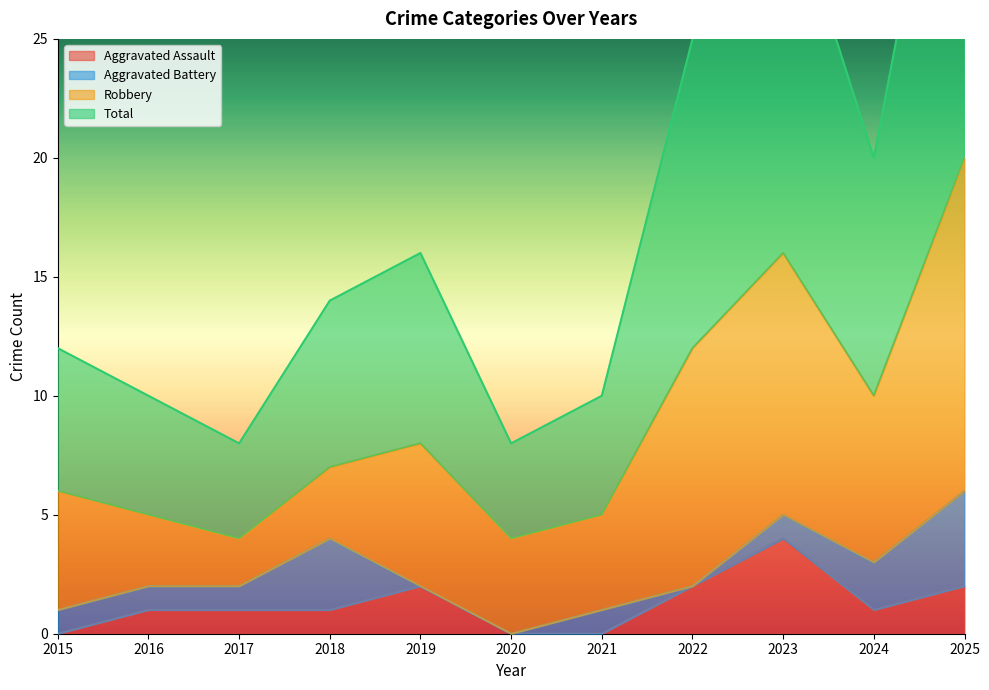

Which category has the highest value in the Aggravated Assault series?

2023